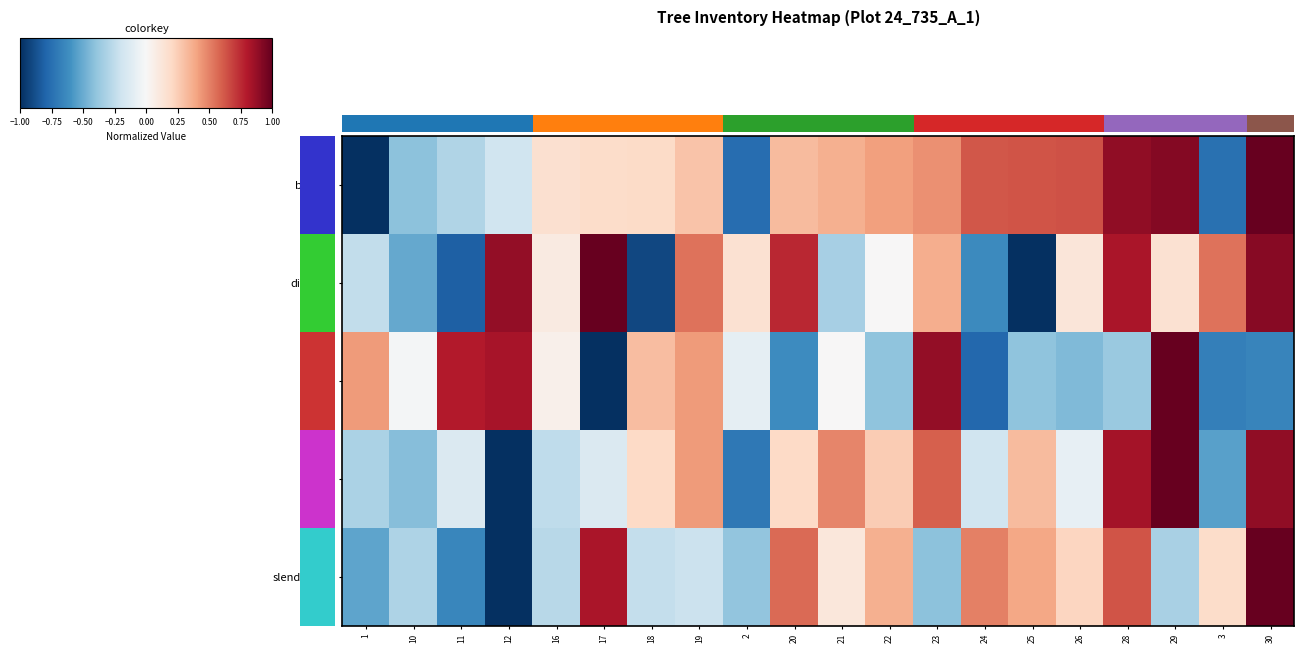

List the series in order of their peak value, lowest first.

slenderness, bearing, h, distance, dbh